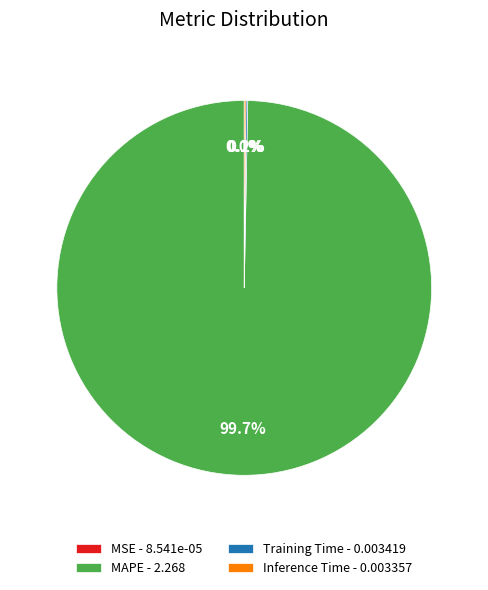

To the nearest percent, what is the average slice percentage?

25%